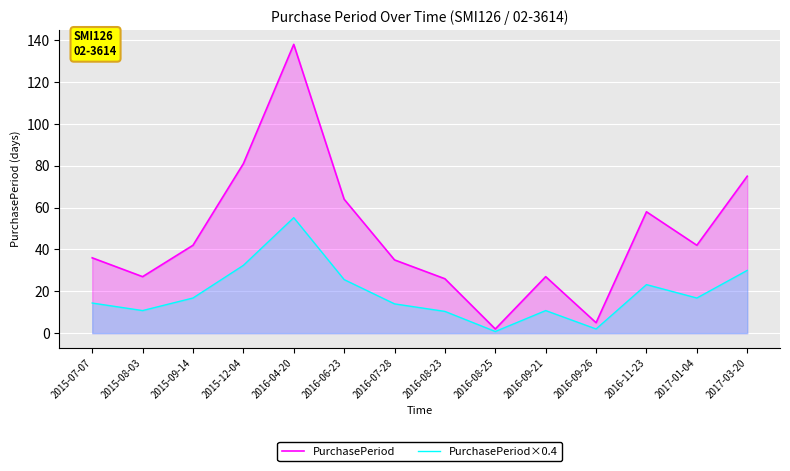

Which series has the largest total across all categories?

PurchasePeriod